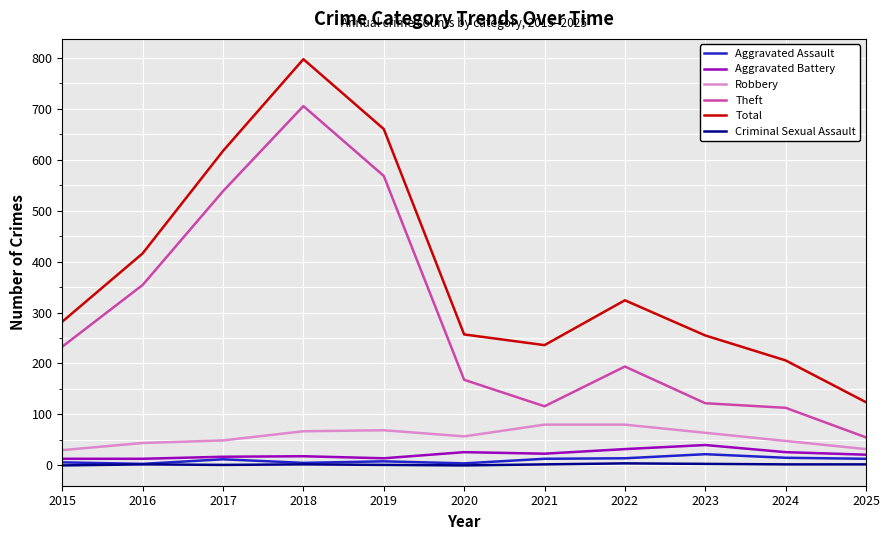

How many lines are shown in the chart?

6